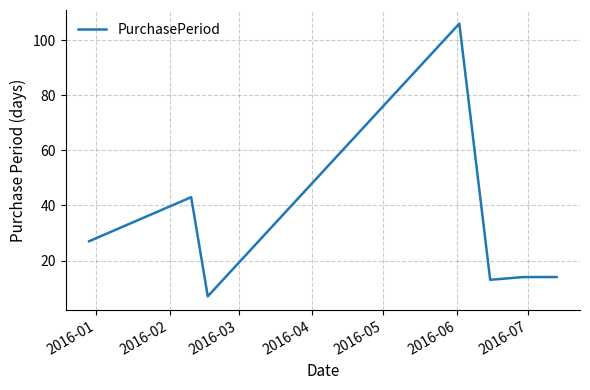

What is the average value?

32